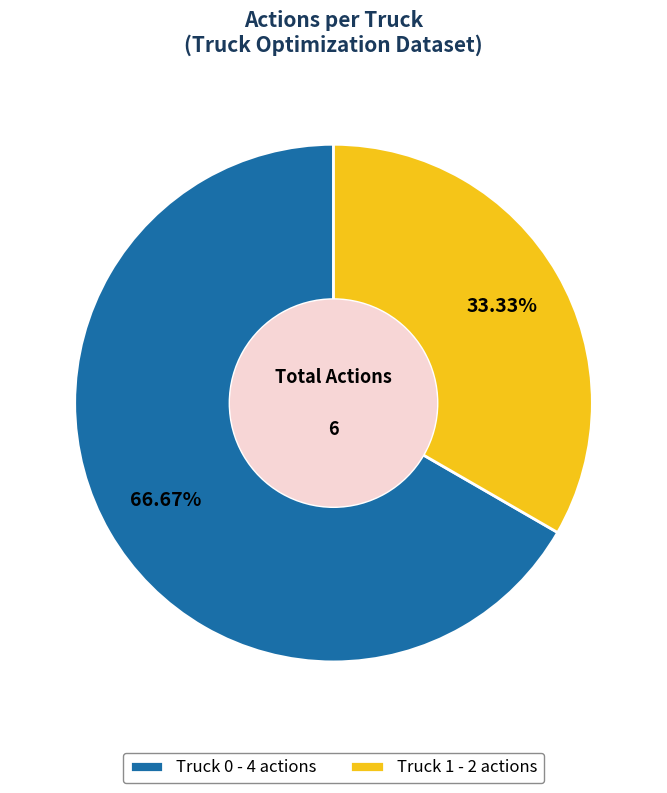

Which category accounts for the majority?

Truck 0